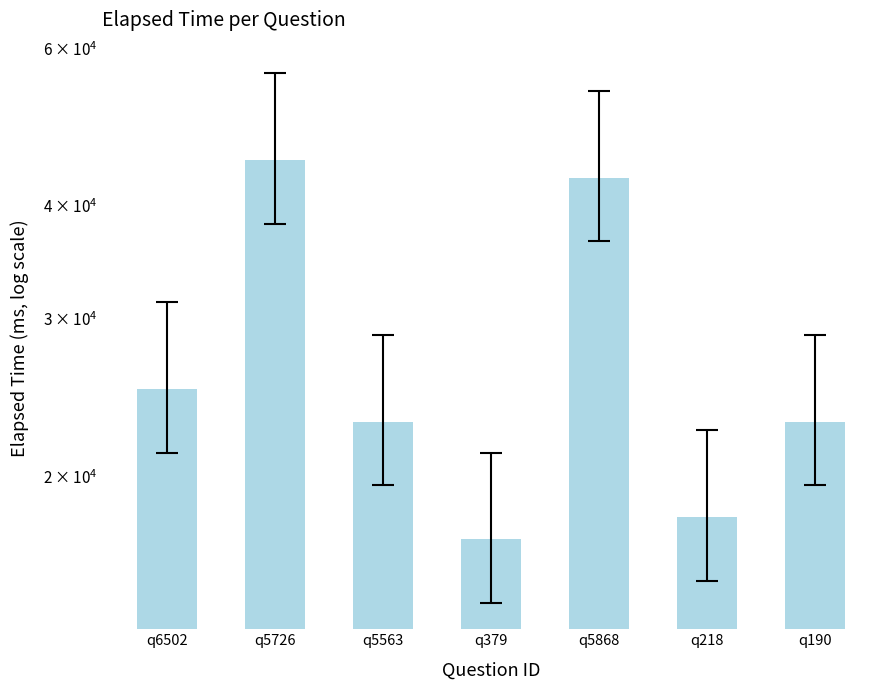

Which has a higher value, q5868 or q218?

q5868